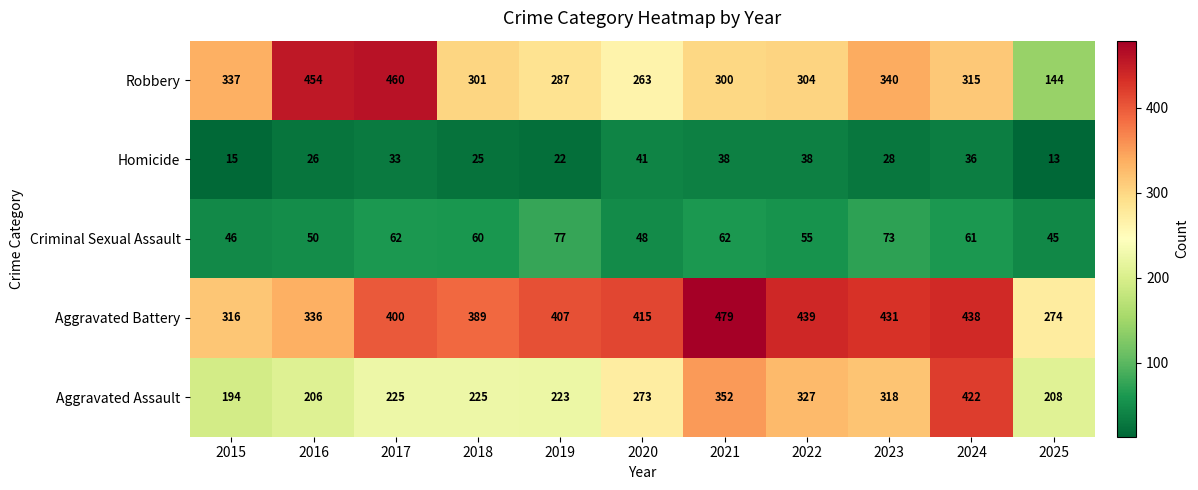

What is the total value across all series at 2024?

1272